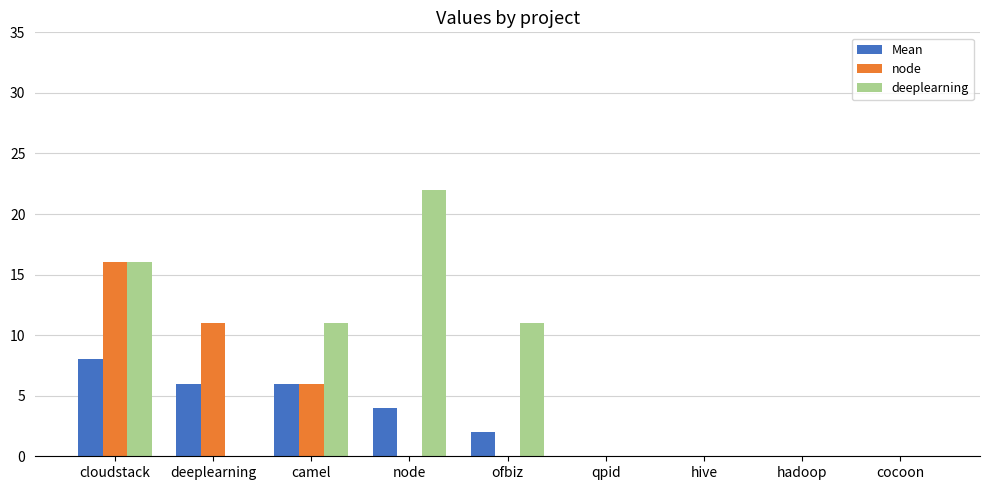

Does the chart contain stacked bars?

No